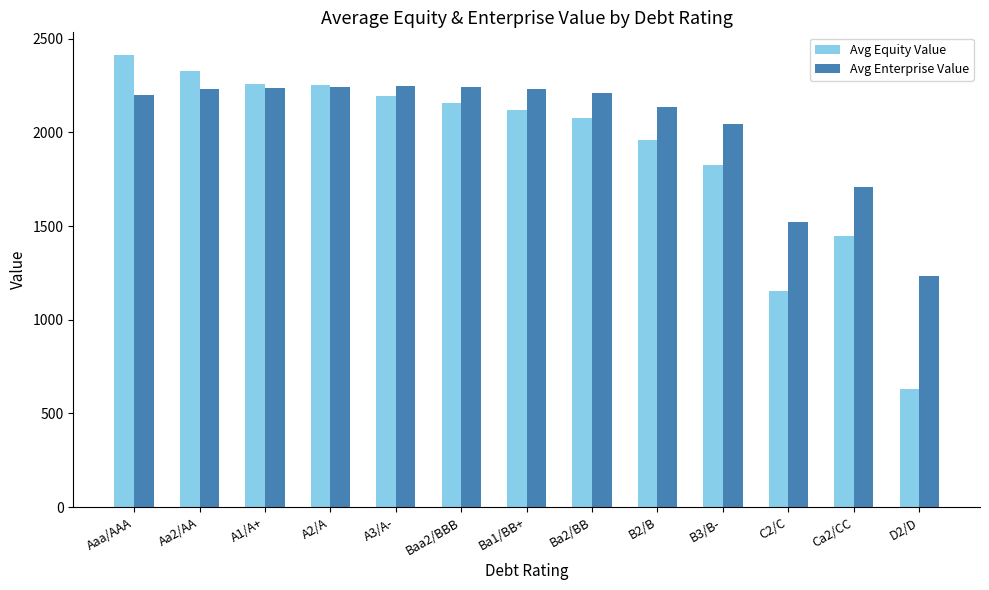

How many values in the Avg Equity Value series exceed 2121?

7